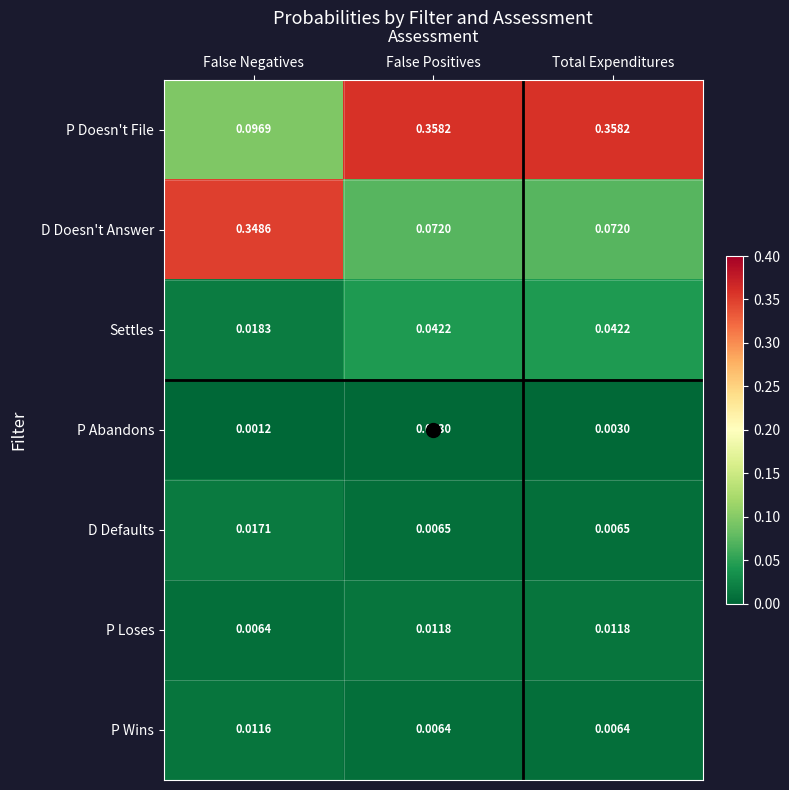

Is the value of P Abandons at Total Expenditures greater than the value of P Doesn't File at False Positives?

No